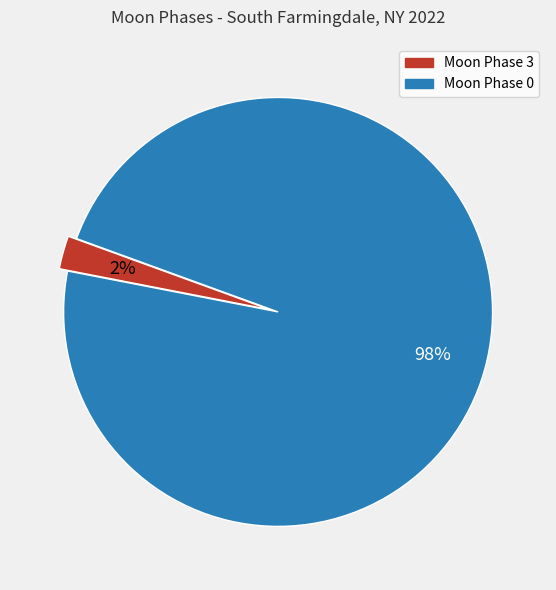

Is there a majority slice in this chart?

Yes